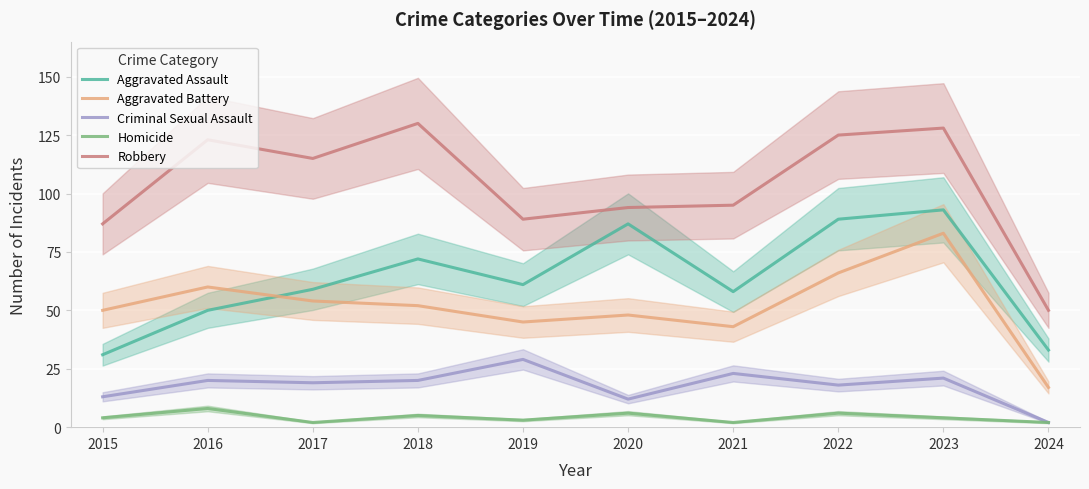

What is the total value across all series at 2018?

279